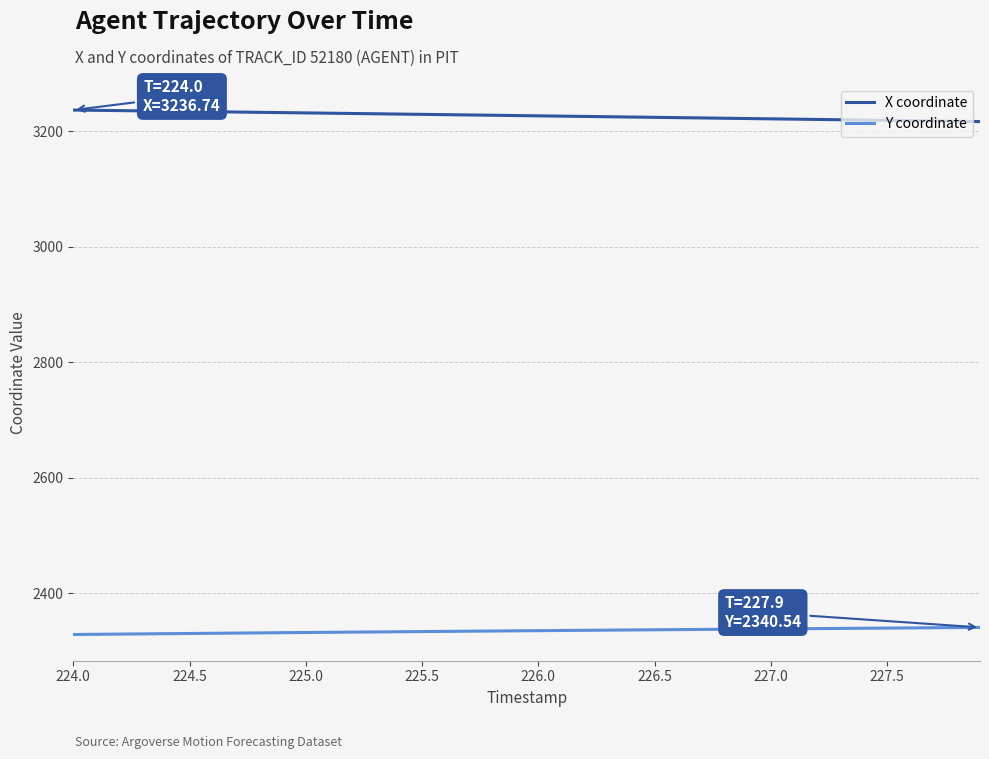

Which series has the largest total across all categories?

X coordinate